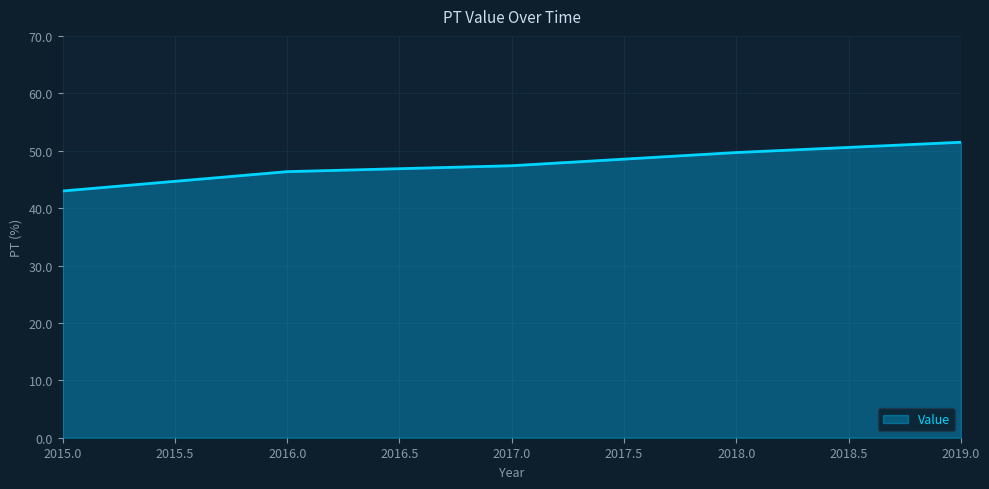

Read the value at 2016.0.

46.4